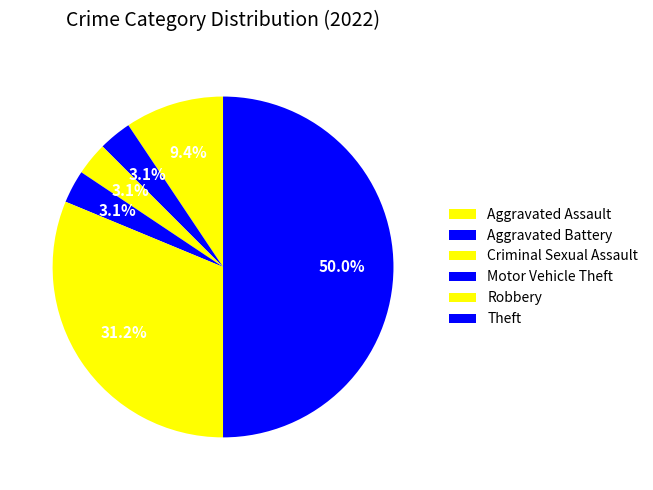

What is the change in value from Motor Vehicle Theft to Theft?

+15